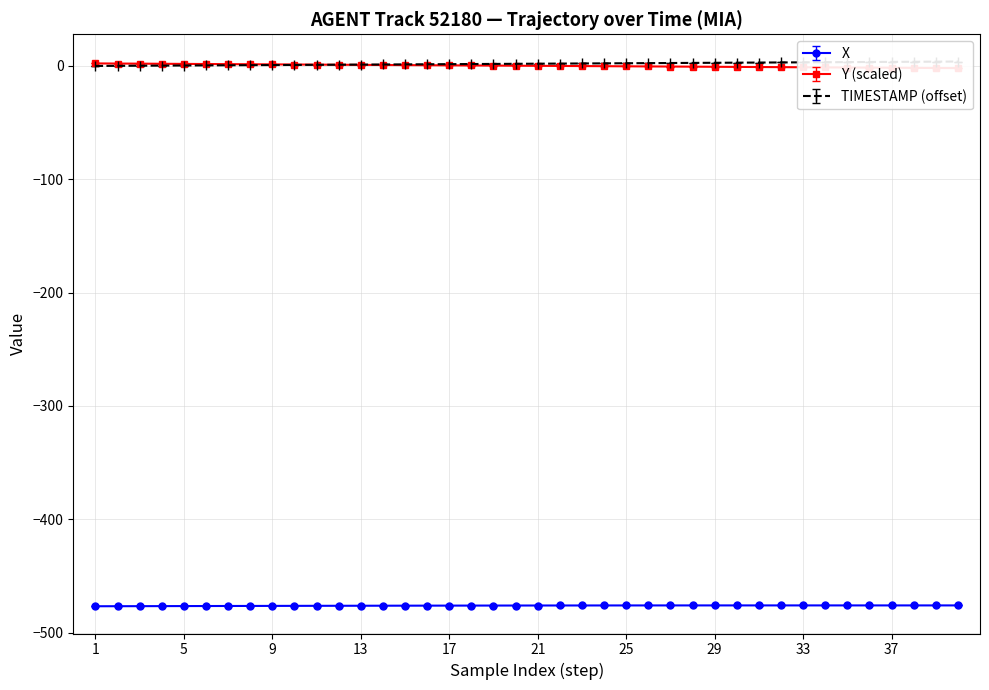

The value of X at 13 is -476.3. True or false?

True